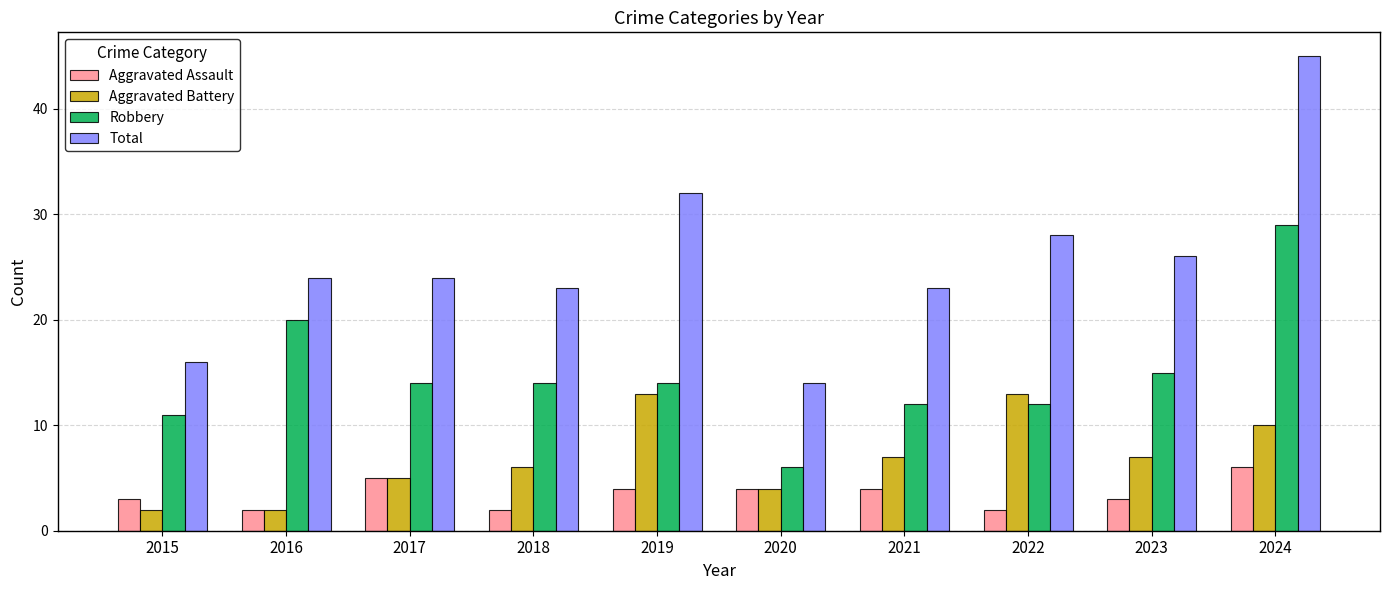

Reading left to right, extract all data points from this chart.

Aggravated Assault: 2015=3	2016=2	2017=5	2018=2	2019=4	2020=4	2021=4	2022=2	2023=3	2024=6
Aggravated Battery: 2015=2	2016=2	2017=5	2018=6	2019=13	2020=4	2021=7	2022=13	2023=7	2024=10
Robbery: 2015=11	2016=20	2017=14	2018=14	2019=14	2020=6	2021=12	2022=12	2023=15	2024=29
Total: 2015=16	2016=24	2017=24	2018=23	2019=32	2020=14	2021=23	2022=28	2023=26	2024=45